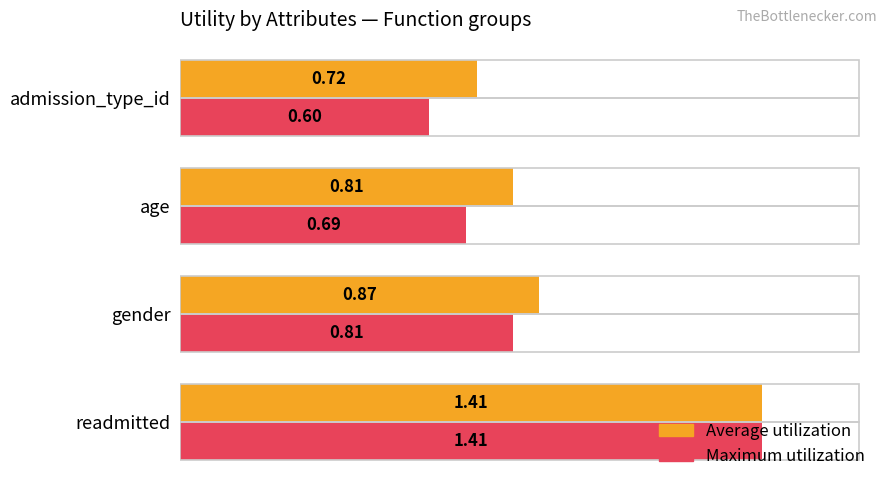

At how many categories does at least one series exceed 0?

4